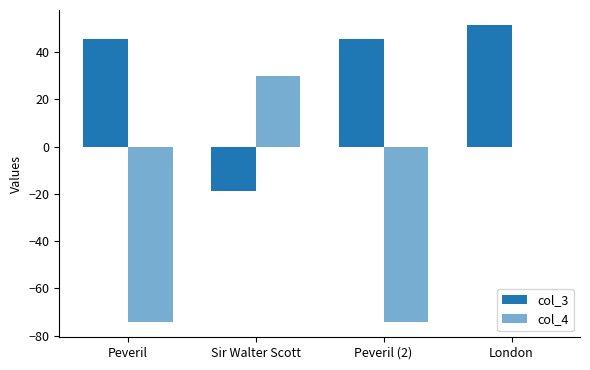

How many groups of bars are there?

4